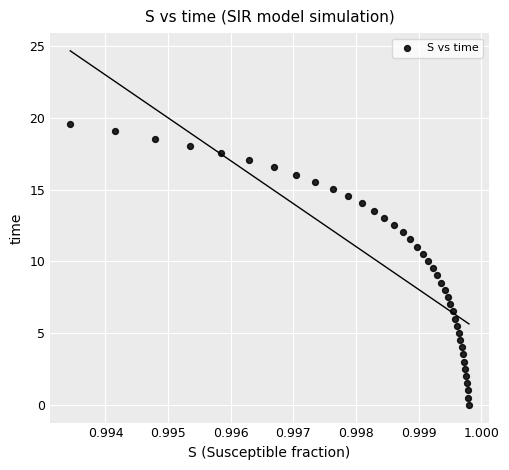

What is the range of Y values (max minus min)?

19.6